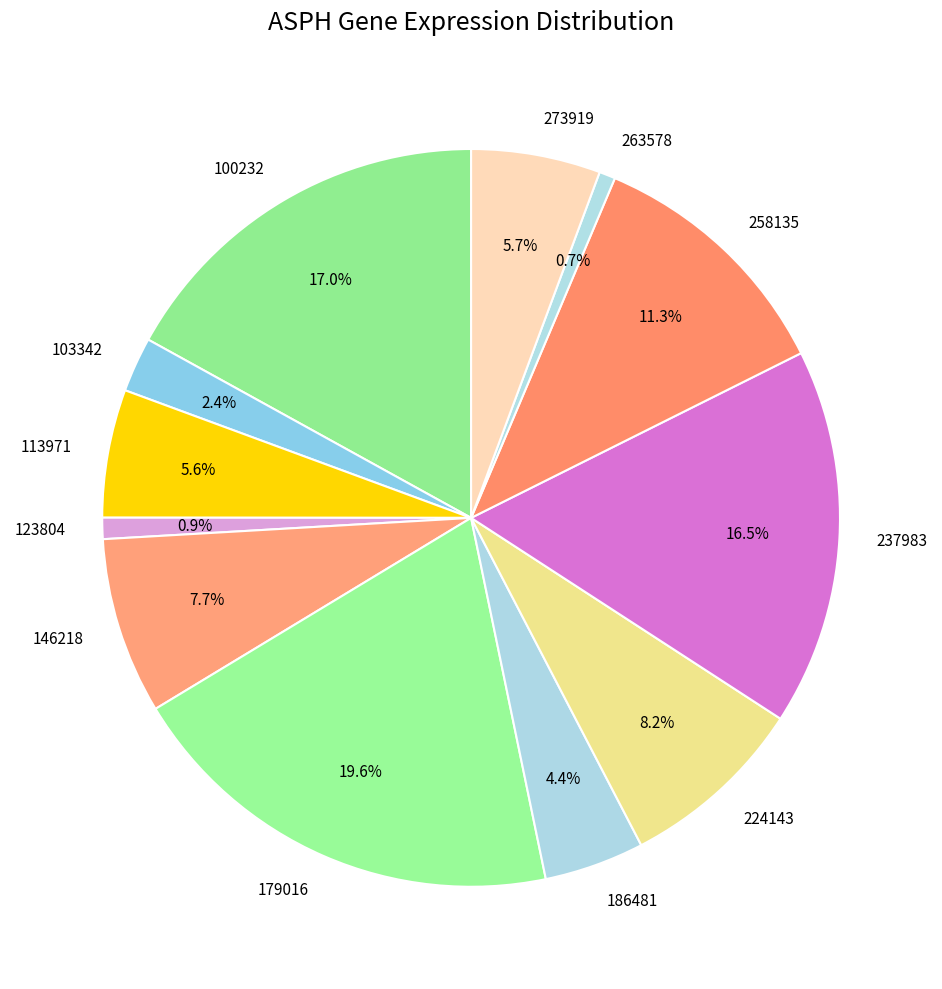

Which category has the biggest portion of the pie?

179016